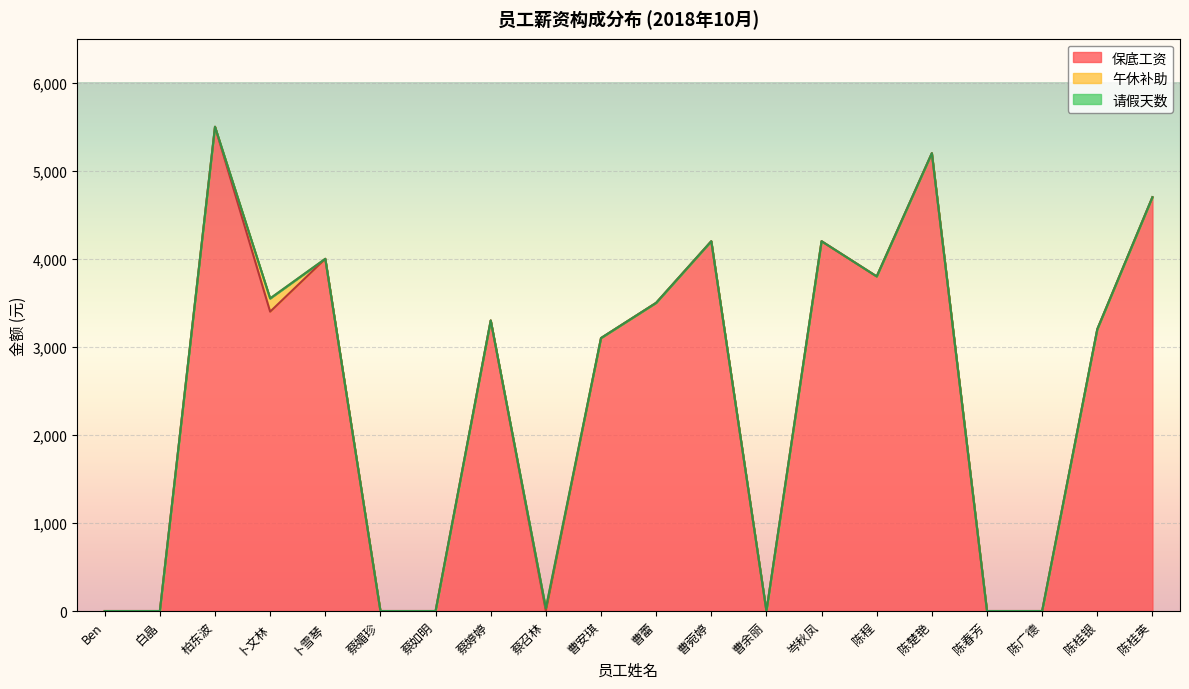

True or false: 午休补助 has a value of 218.9 at 卜文林.

False